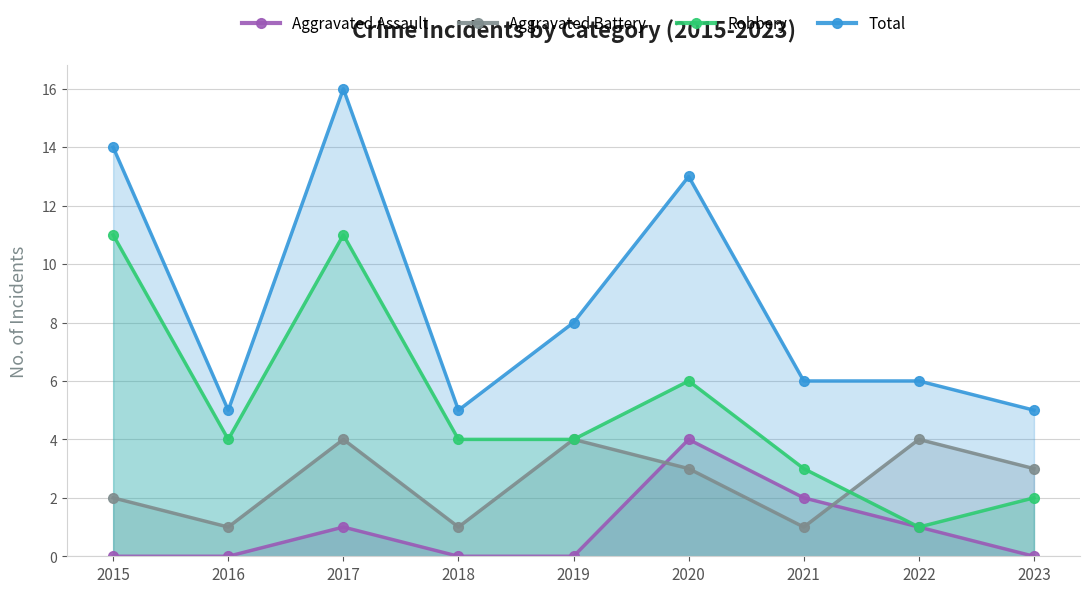

At which category is the sum across all series the highest?

2017